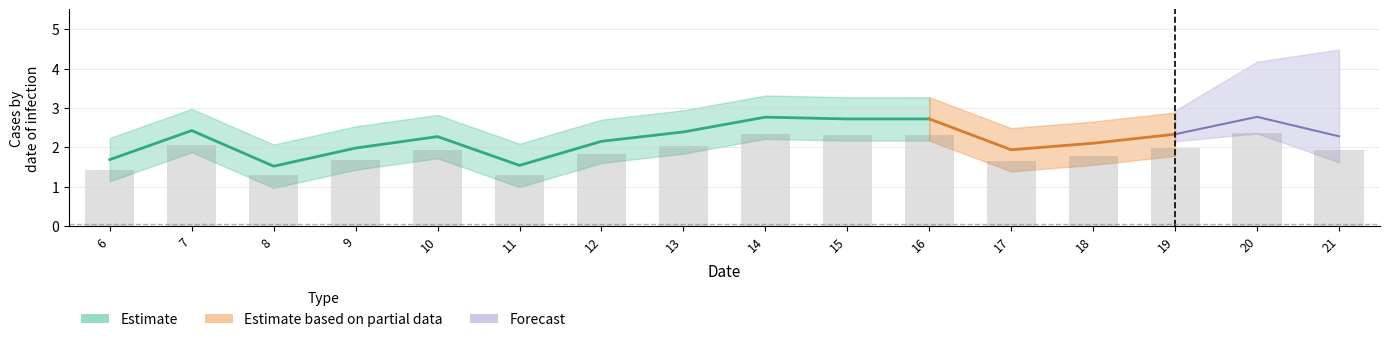

What is the change in value from 8 to 12?

+0.5